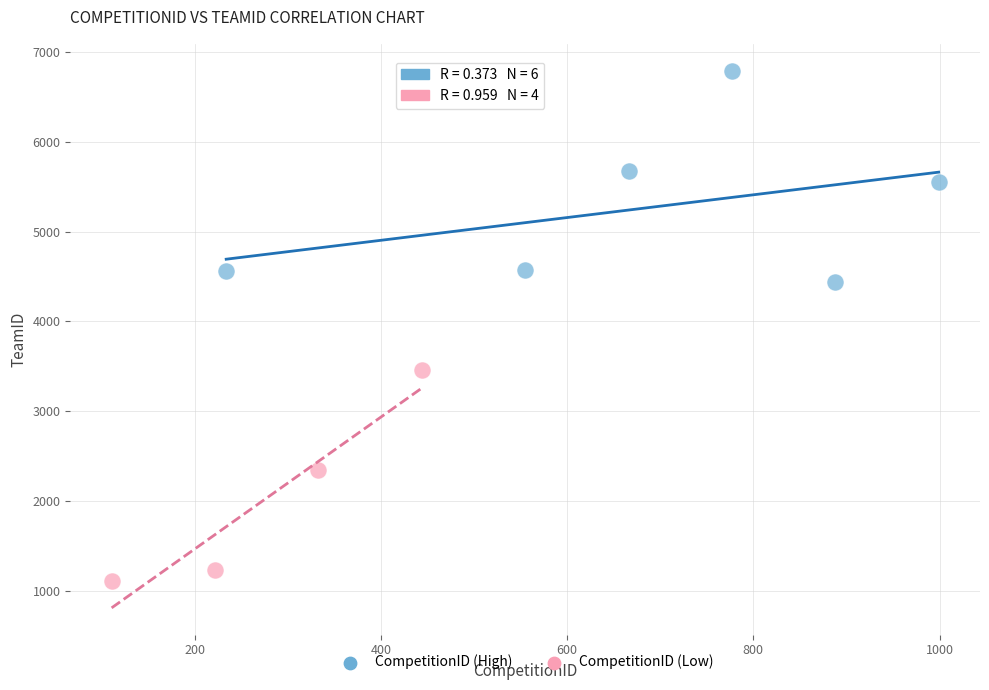

Which series contains the lowest Y value?

CompetitionID (Low)